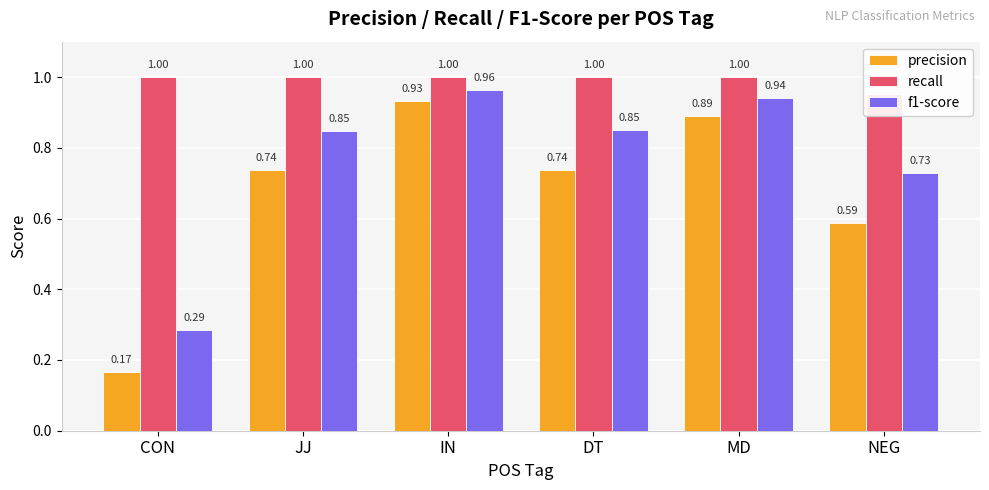

What is the sum of the f1-score values at JJ and DT?

1.7